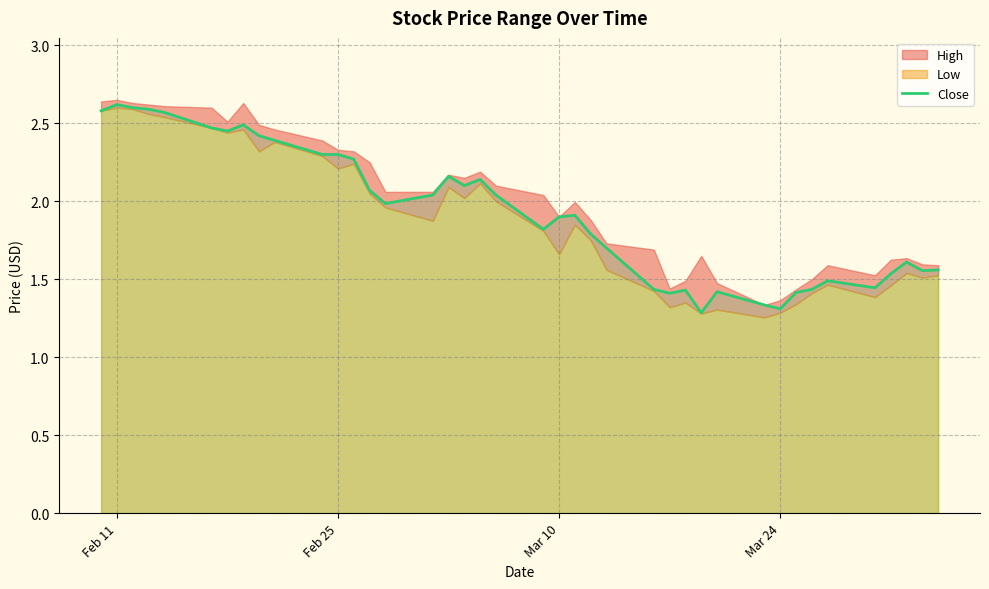

Reading right to left, what are all the values shown in this chart?

1.6	1.6	1.6	1.5	1.4	1.5	1.4	1.4	1.3	1.3	1.4	1.3	1.4	1.4	1.4	1.7	1.8	1.9	1.9	1.8	2.0	2.1	2.1	2.2	2.0	2.0	2.1	2.3	2.3	2.3	2.4	2.4	2.5	2.5	2.5	2.6	2.6	2.6	2.6	2.6